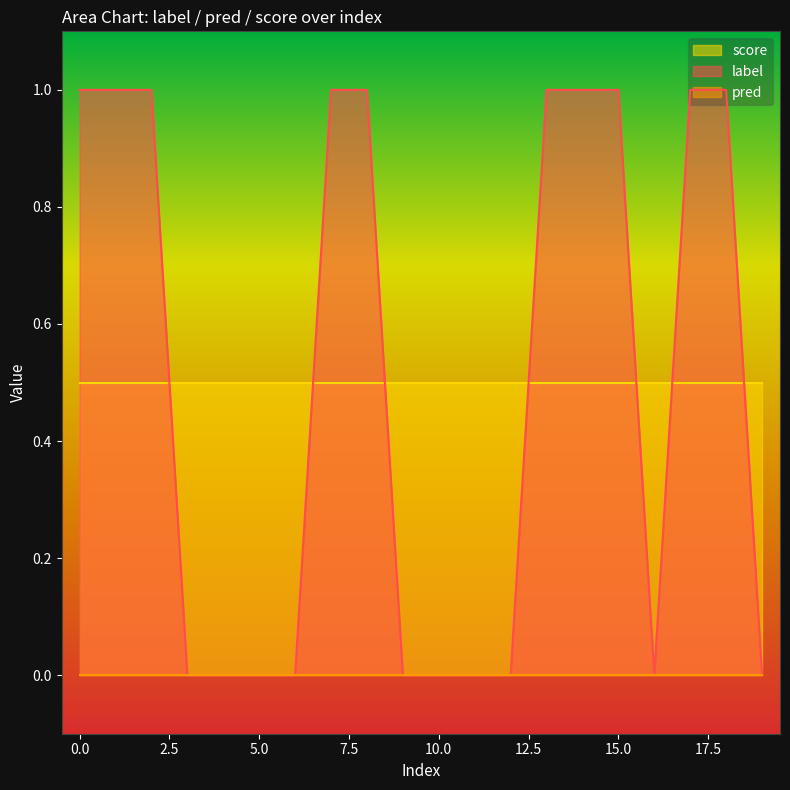

What is the total value across all series at 16?

0.5